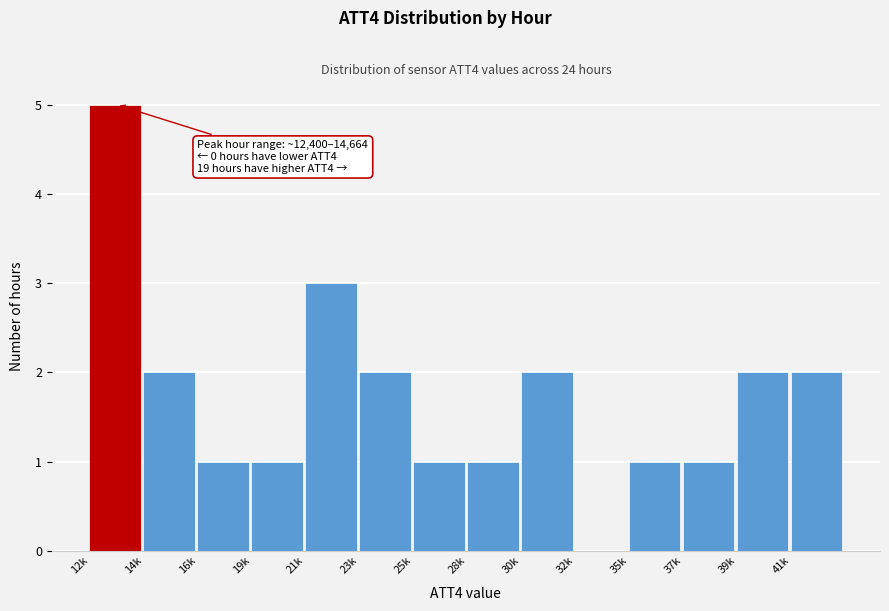

Reading left to right, transcribe all the data shown in this chart.

12k=5	14k=2	16k=1	19k=1	21k=3	23k=2	25k=1	28k=1	30k=2	32k=0	35k=1	37k=1	39k=2	41k=2